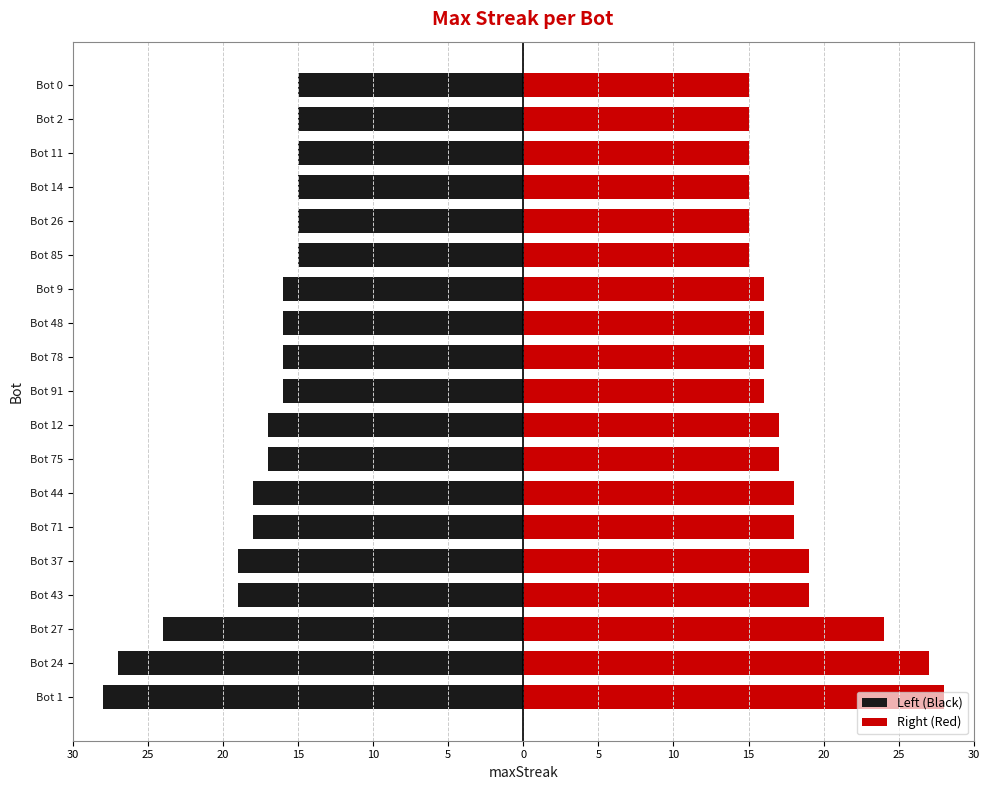

The value of Left (Black) at Bot 78 is -4. True or false?

False